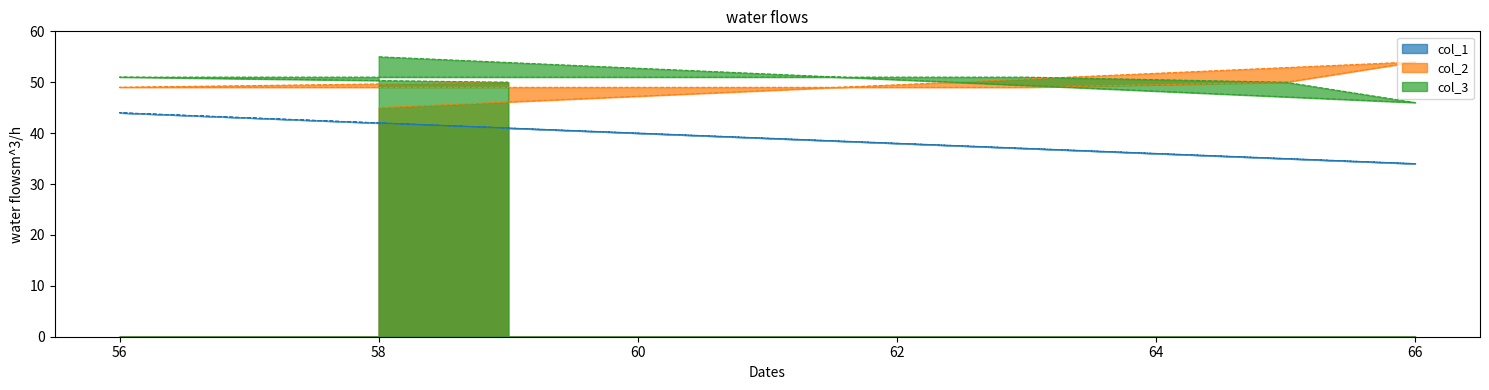

How many times do col_2 and col_3 cross each other?

1